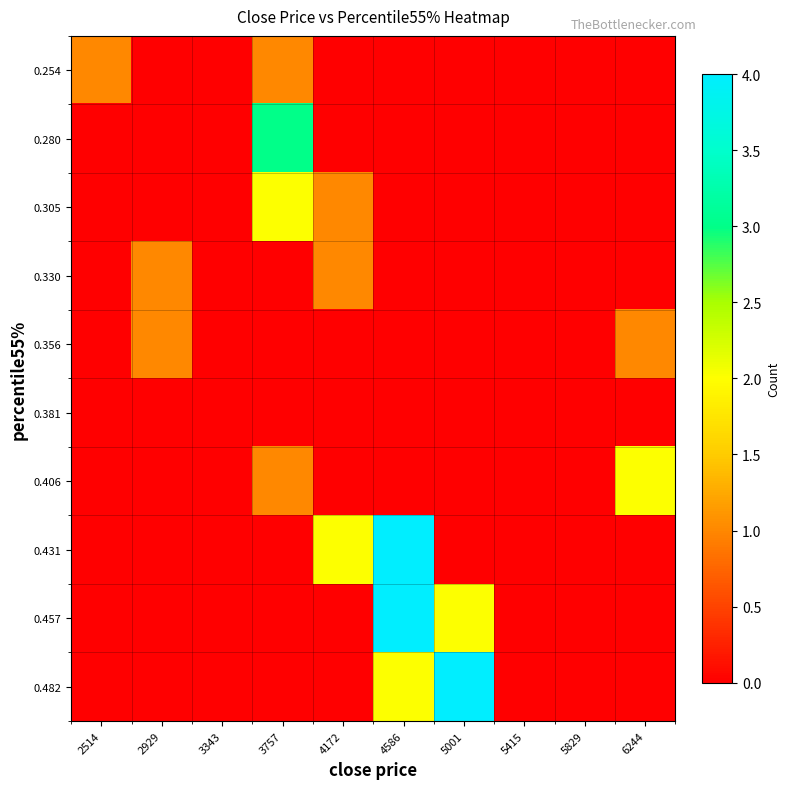

Which category has the highest value across all series?

4586